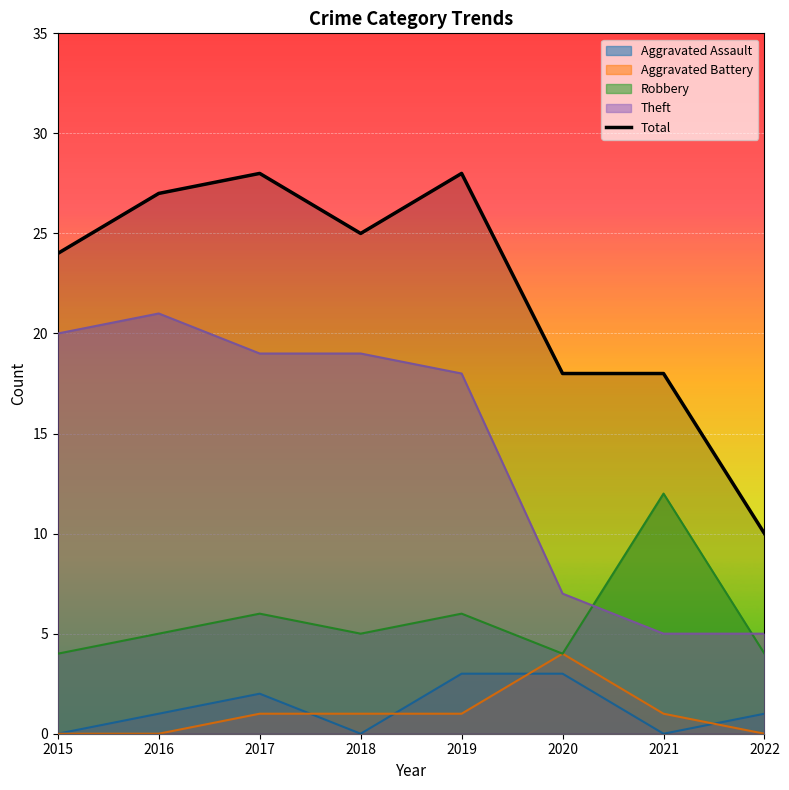

The chart shows a value of 28 at 2019. True or false?

True